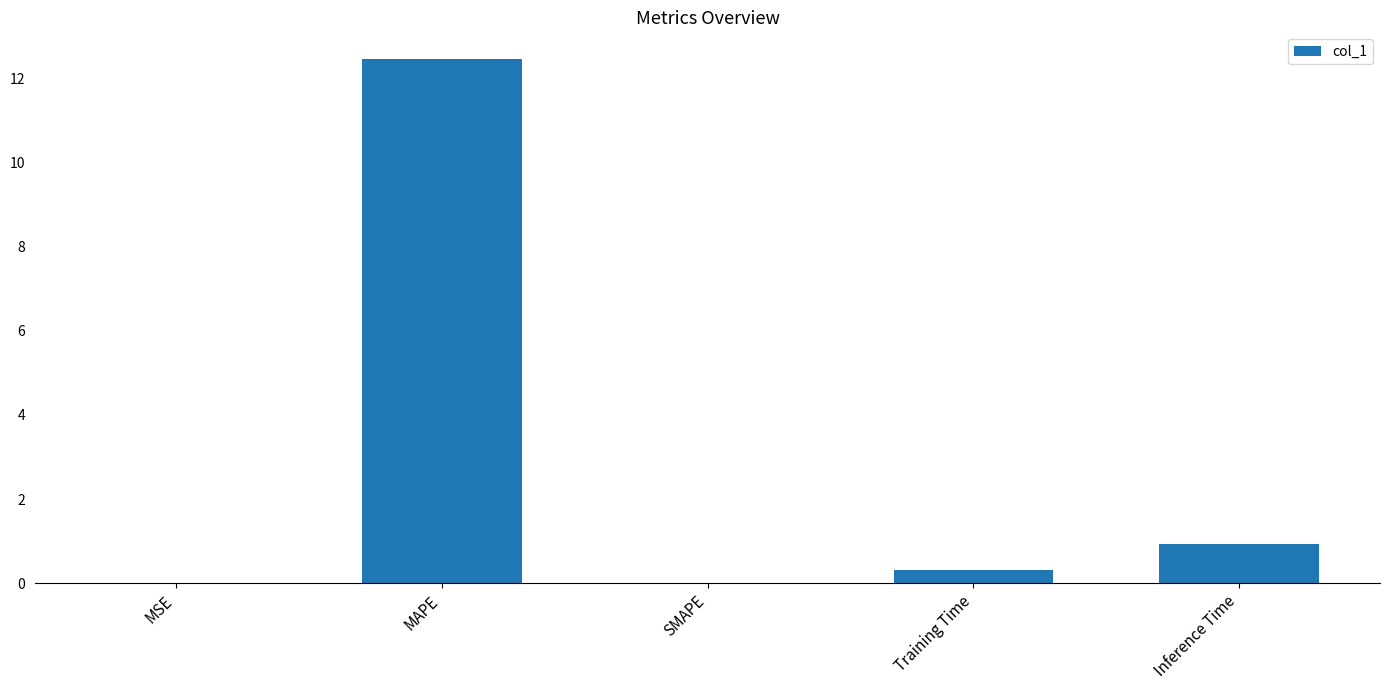

At which category does the chart reach its peak across all series?

MAPE